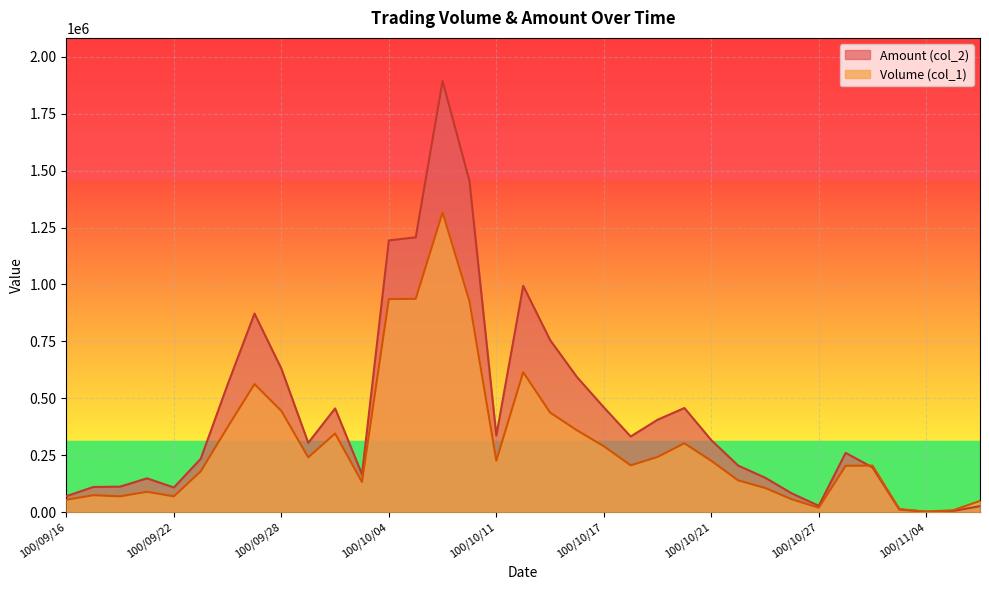

Between 100/09/22 and 100/10/07, which series saw the biggest shift?

Amount (col_2)